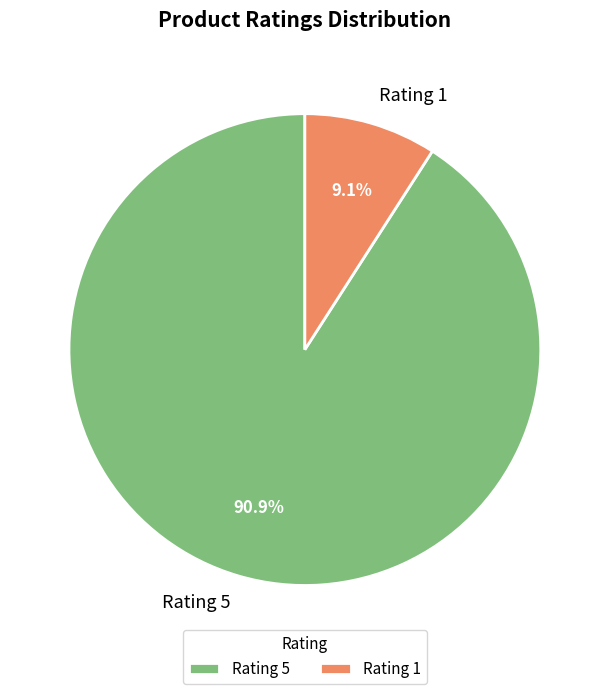

Combined, what portion of the pie is Rating 1 and Rating 5?

100.0%